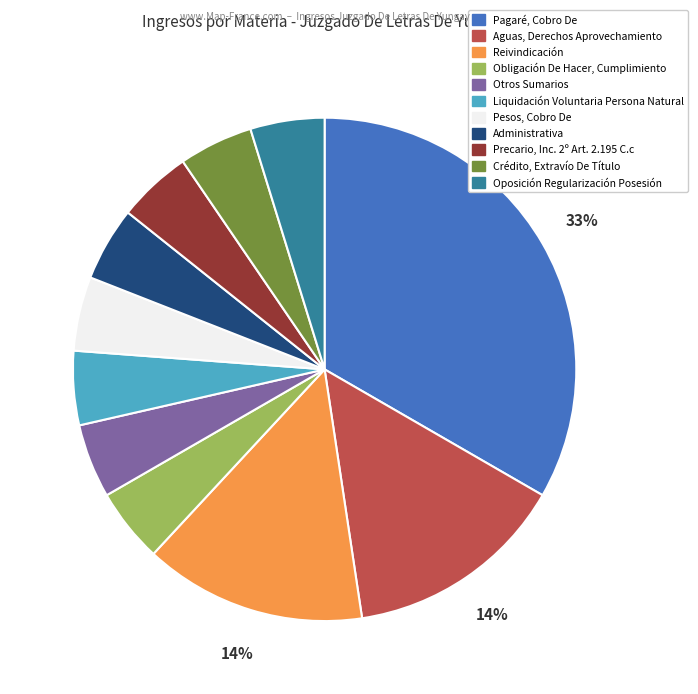

Count the number of slices in the pie.

11